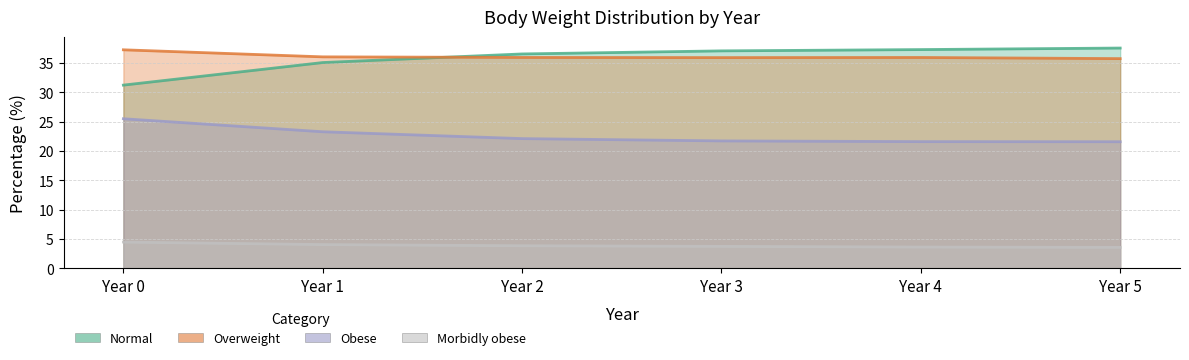

Reading left to right, extract all data points from this chart.

normal: 31.3	35.1	36.6	37.1	37.3	37.6
overweight: 37.3	36.1	36.0	35.9	36.0	35.8
obese: 25.5	23.3	22.1	21.7	21.6	21.6
morbidly obese: 4.5	4.1	3.9	3.8	3.6	3.6